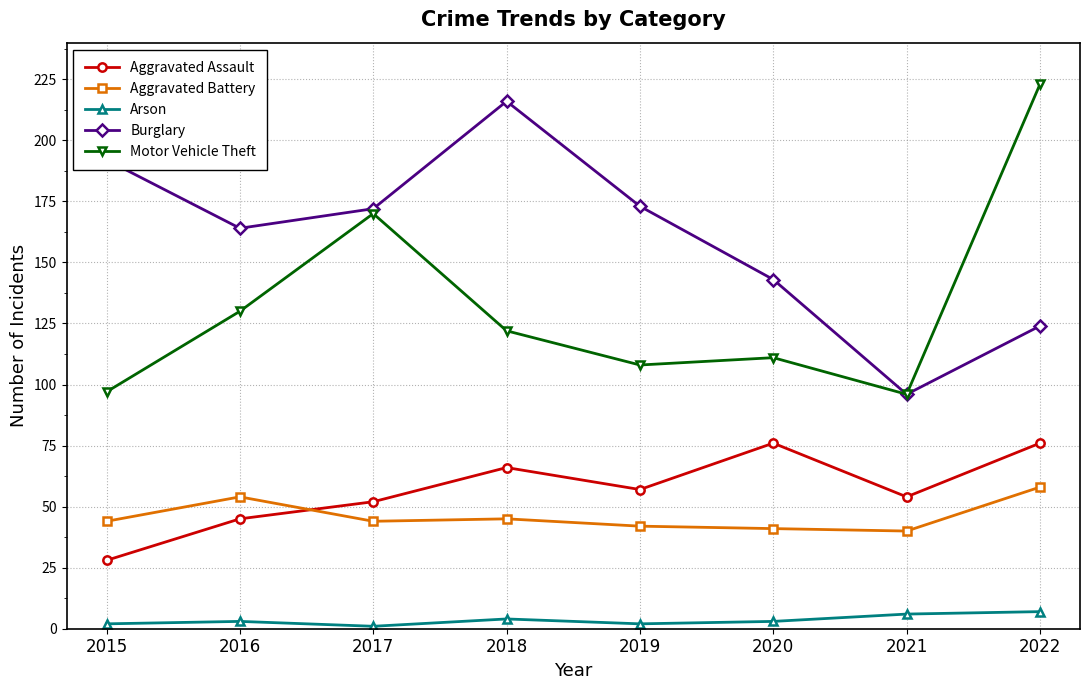

What is the average value of the Arson series?

4